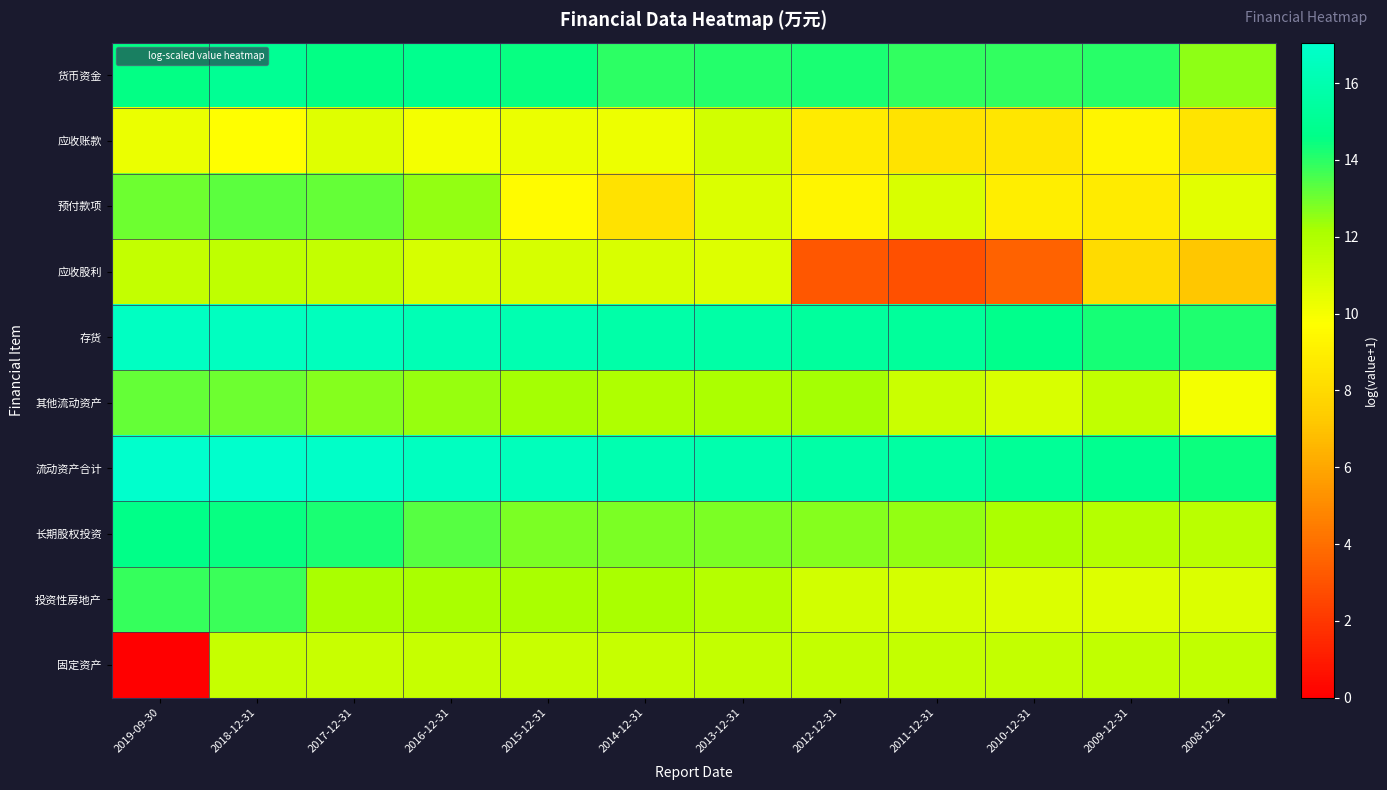

What is the total value across all series at 2019-09-30?

124.7